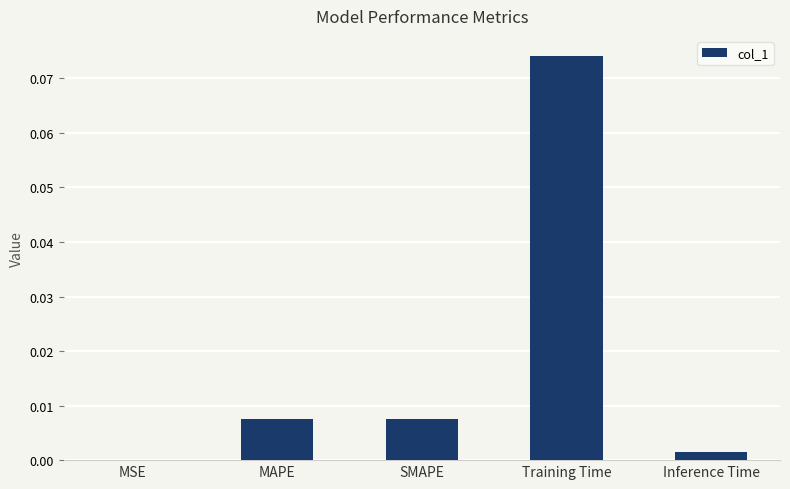

At which category does the chart reach its peak across all series?

Training Time